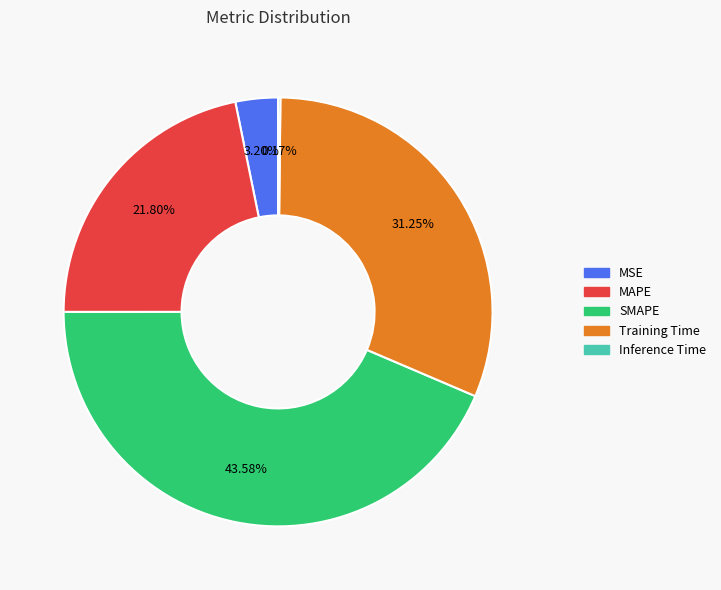

What percentage is the SMAPE slice, to the nearest percent?

44%